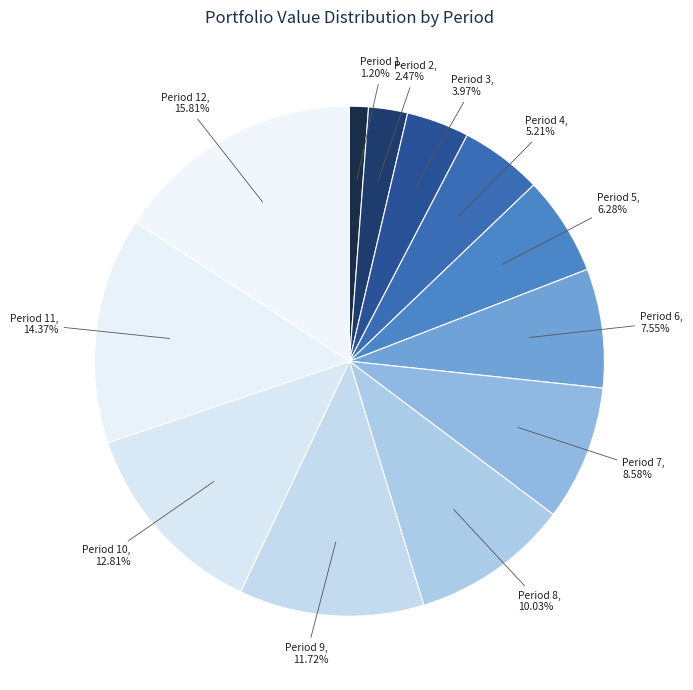

Is there any slice that represents more than half of the pie?

No